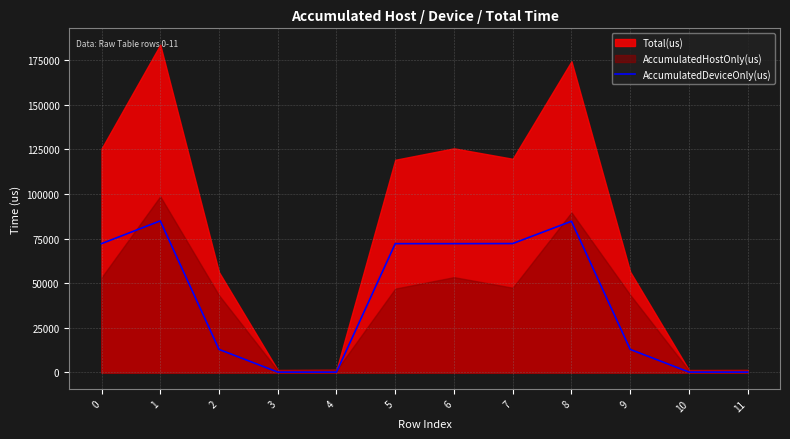

Reading left to right, transcribe all the data shown in this chart.

72157.5	84909.8	12935.0	221.1	215.0	72150.0	72151.9	72208.5	84694.8	12929.5	232.2	225.0